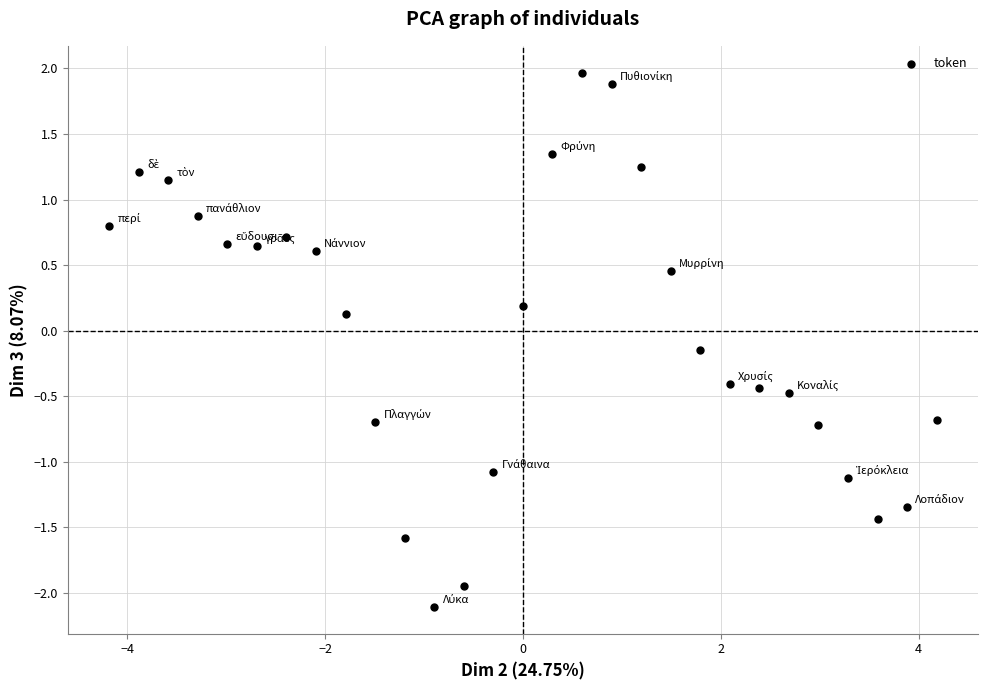

What is the range of X values (max minus min)?

8.4